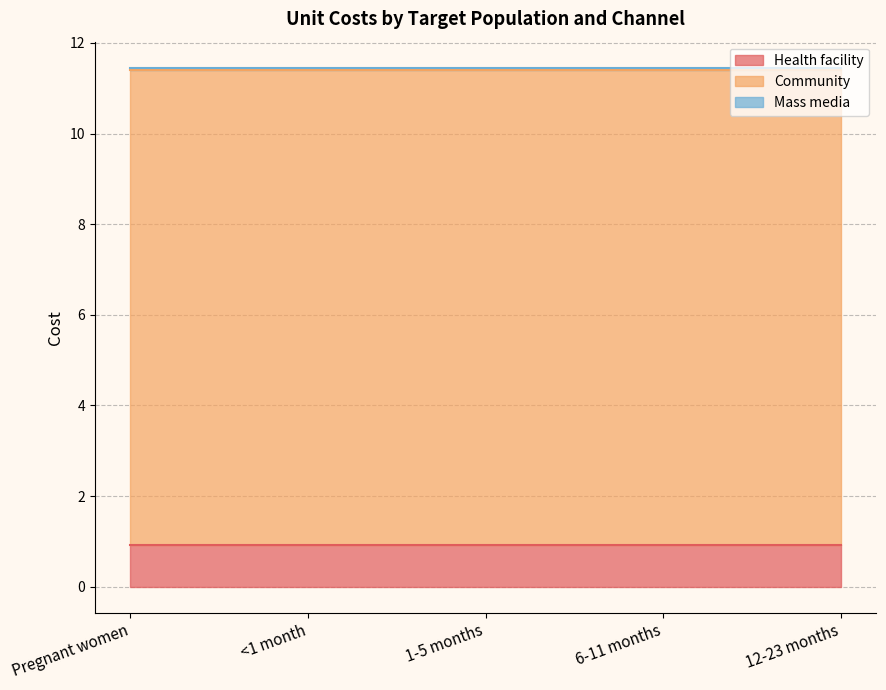

What is the lowest value of the Health facility series?

0.9